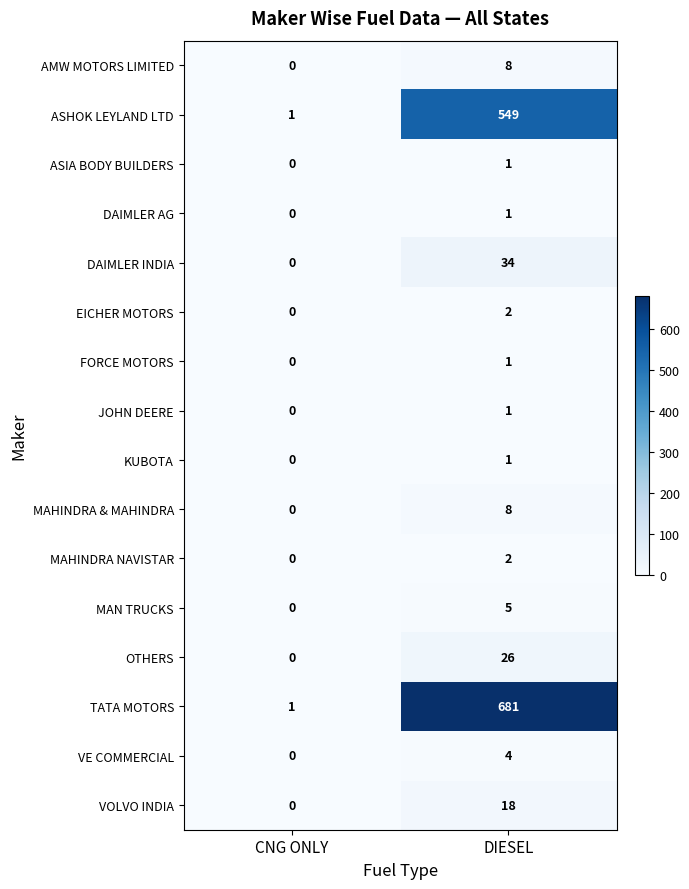

Is it true that JOHN DEERE equals 2 at DIESEL?

False